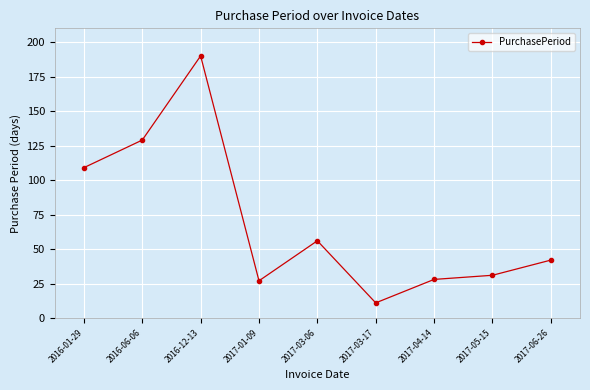

Reading left to right, extract all data points from this chart.

2016-01-29=109	2016-06-06=129	2016-12-13=190	2017-01-09=27	2017-03-06=56	2017-03-17=11	2017-04-14=28	2017-05-15=31	2017-06-26=42